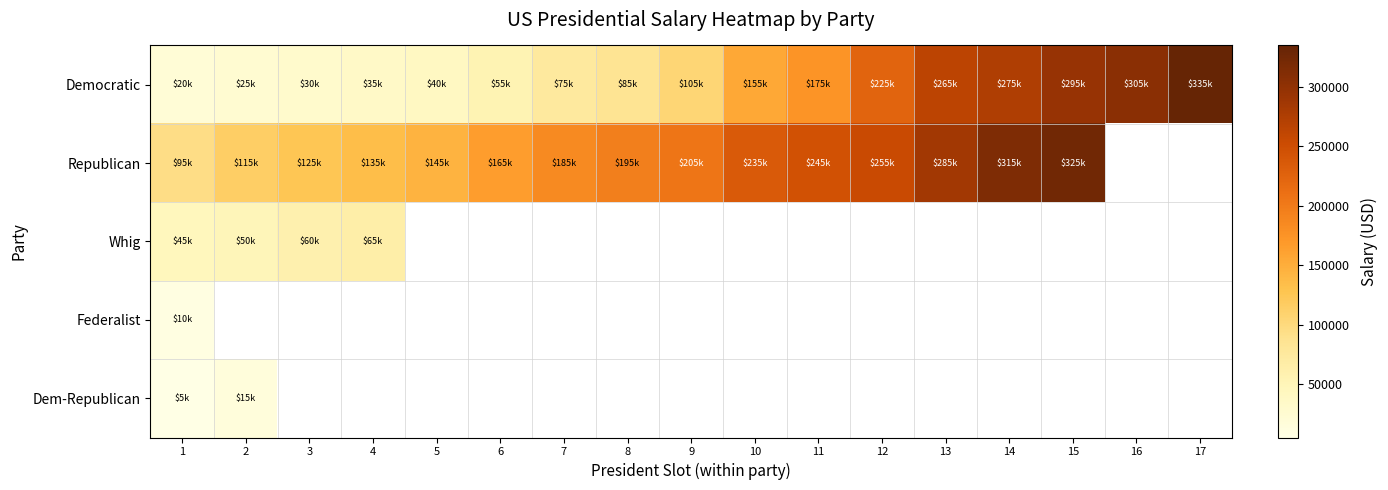

Which series changed the most between 9 and 17?

Democratic